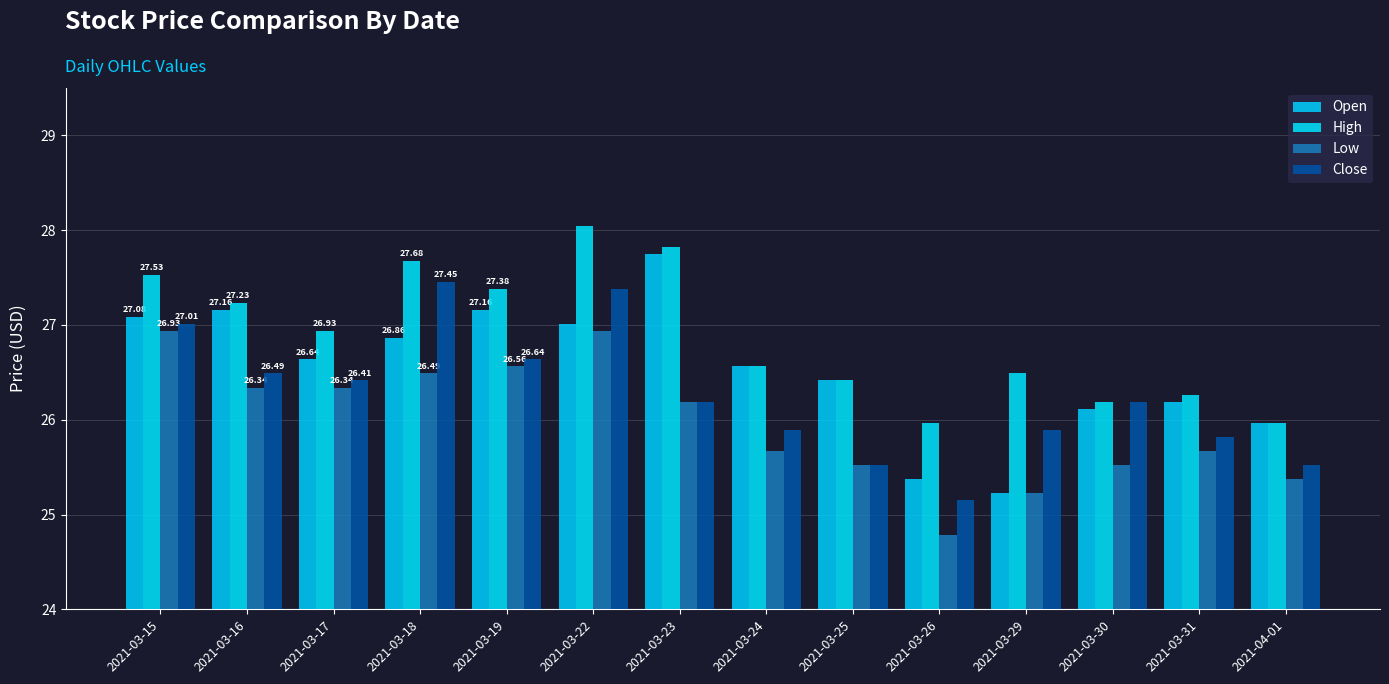

What are all the series names shown in the legend?

Open, High, Low, Close